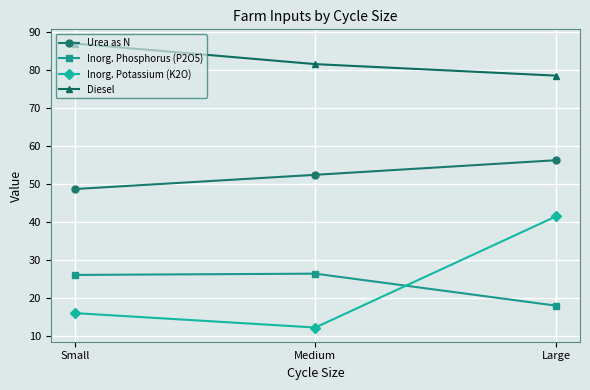

What are all the series names shown in the legend?

Urea as N, Inorg. Phosphorus (P2O5), Inorg. Potassium (K2O), Diesel